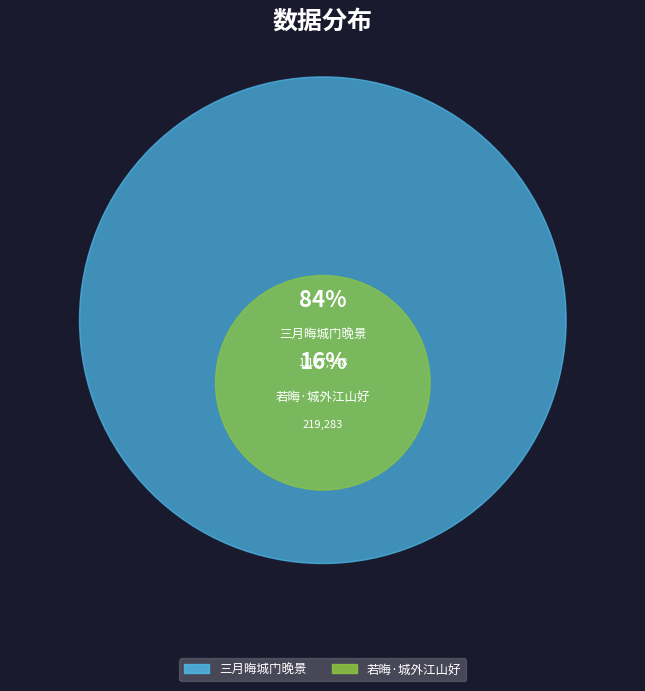

Does 三月晦城门晚景 account for over 50% of the chart?

Yes